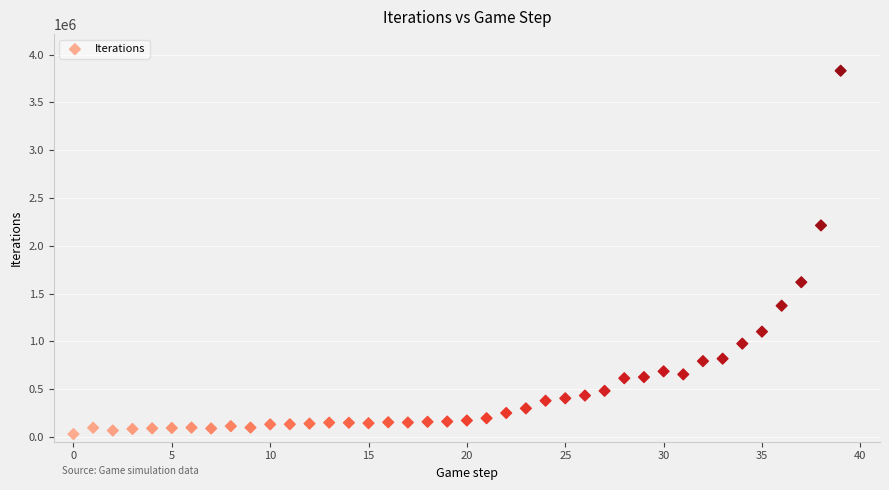

What is the range of Y values (max minus min)?

3802301